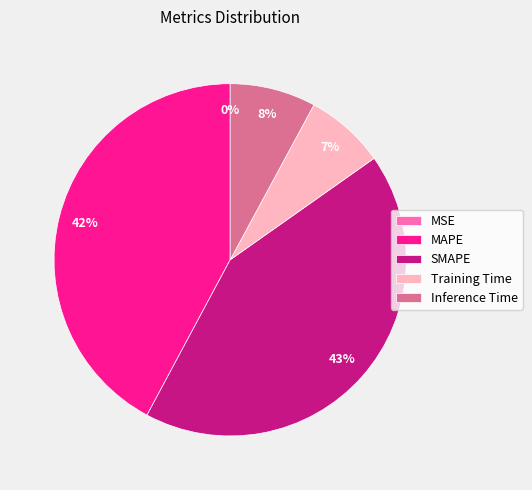

Does any single category account for the majority?

No